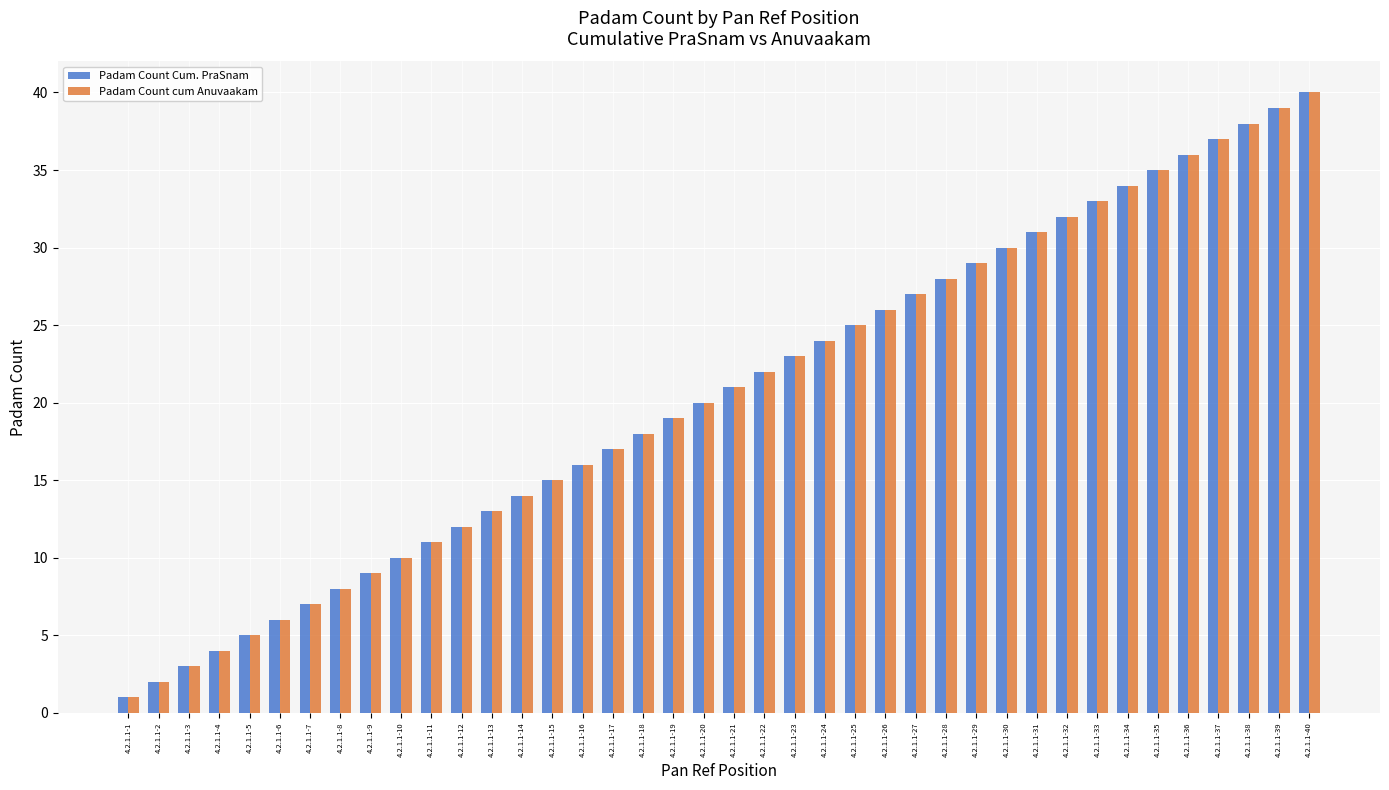

What is the maximum value for Padam Count cum Anuvaakam?

40